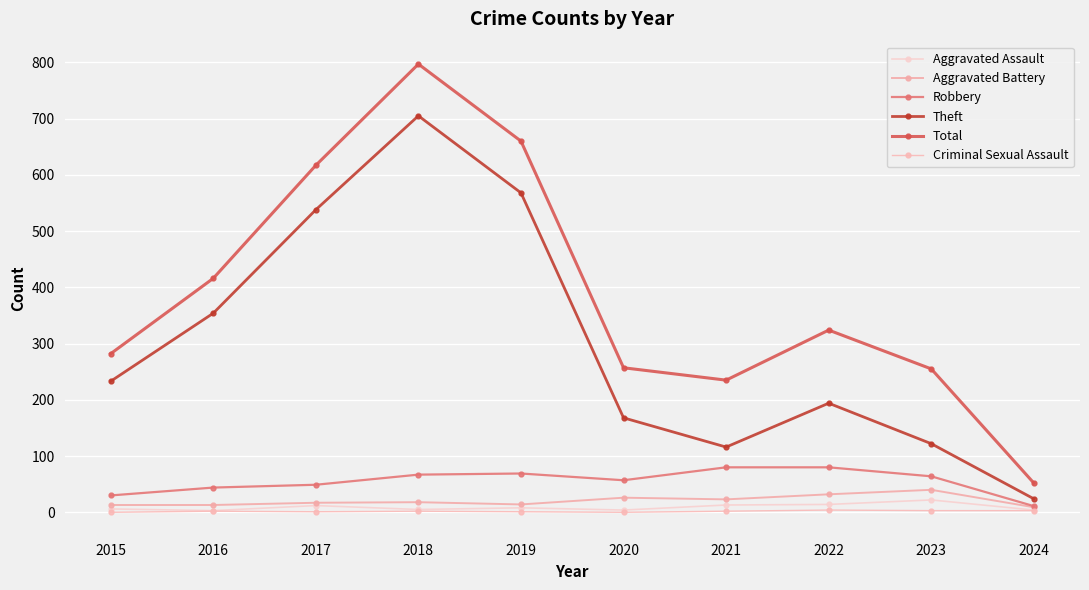

Which label corresponds to the largest value in the chart?

2018